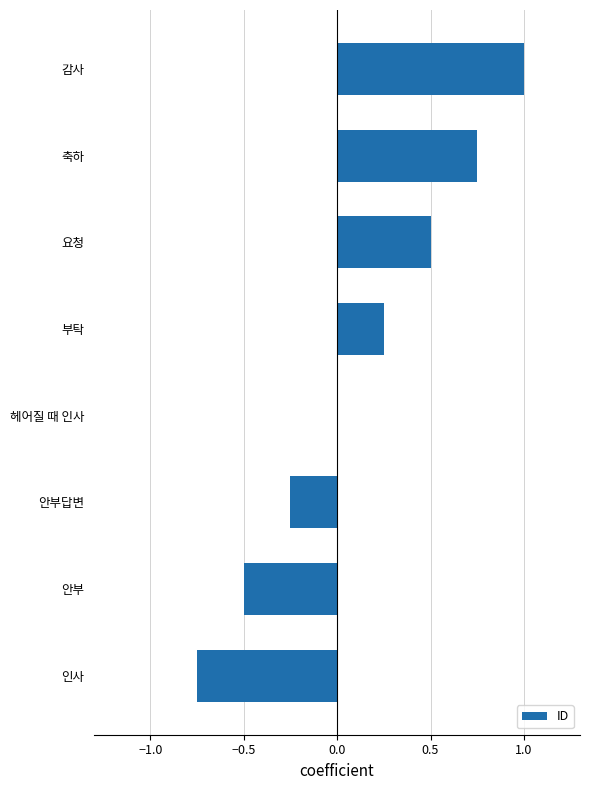

The chart shows a value of 0.5 at 요청. True or false?

True